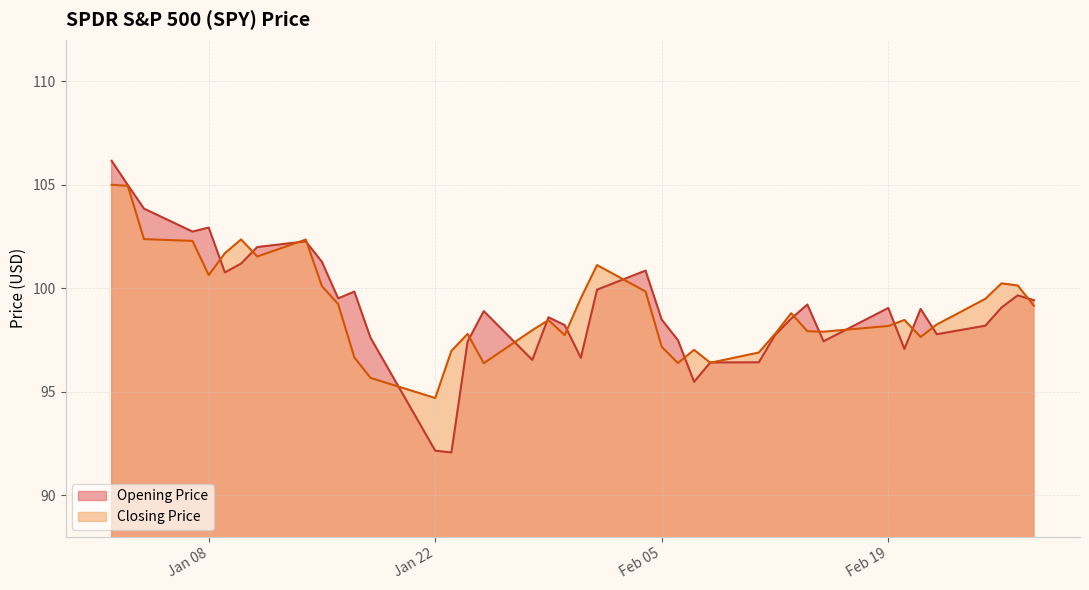

What is the total value across all series at Jan 22?

186.9